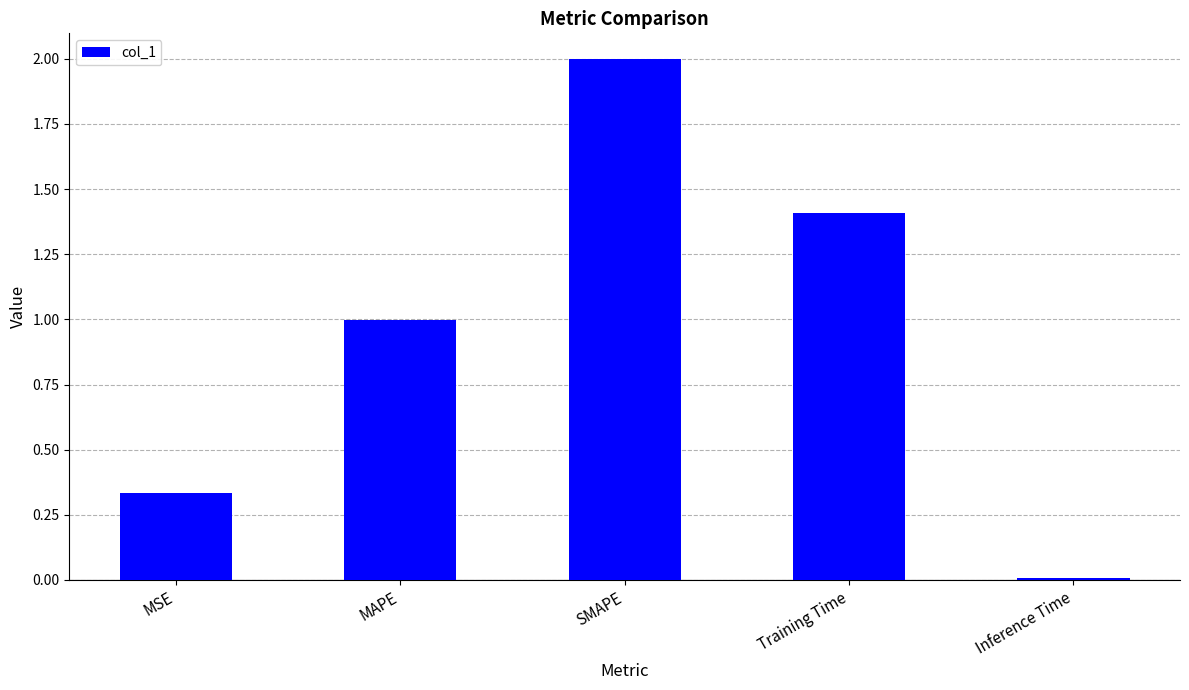

What is the change in value from MAPE to SMAPE?

+1.0